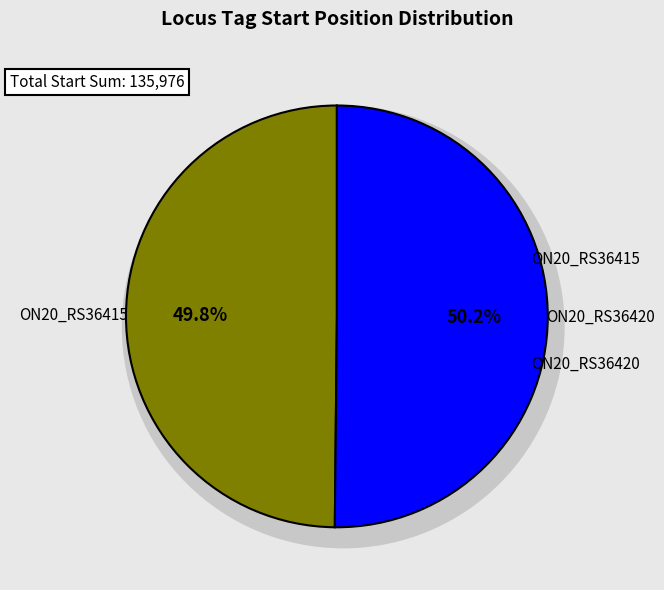

Rank the categories by value from highest to lowest.

ON20_RS36420, ON20_RS36415